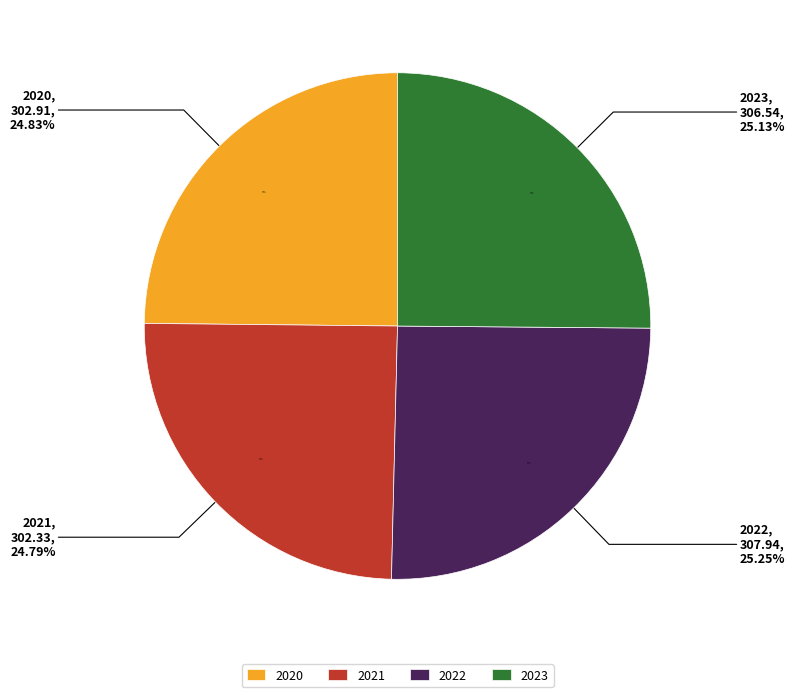

Rank the categories by value from lowest to highest.

2021, 2020, 2023, 2022